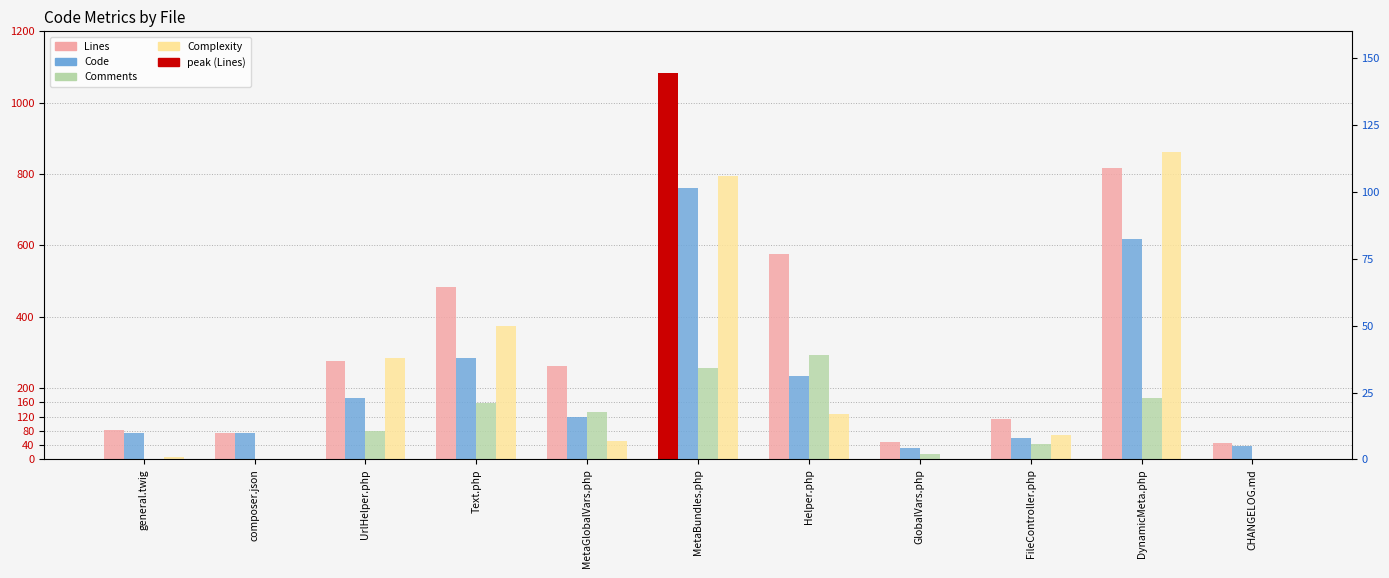

How many values in the Code series exceed 119?

5